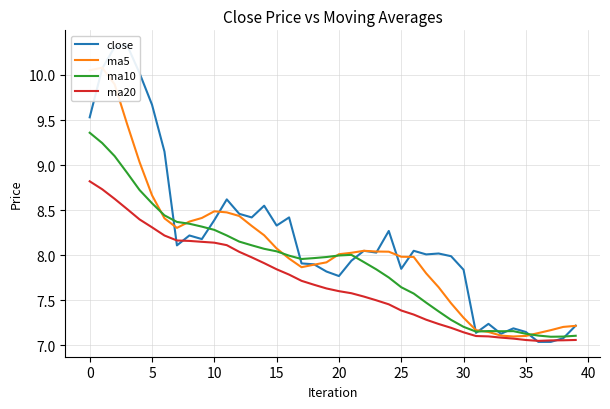

Count the number of data series in this chart.

4